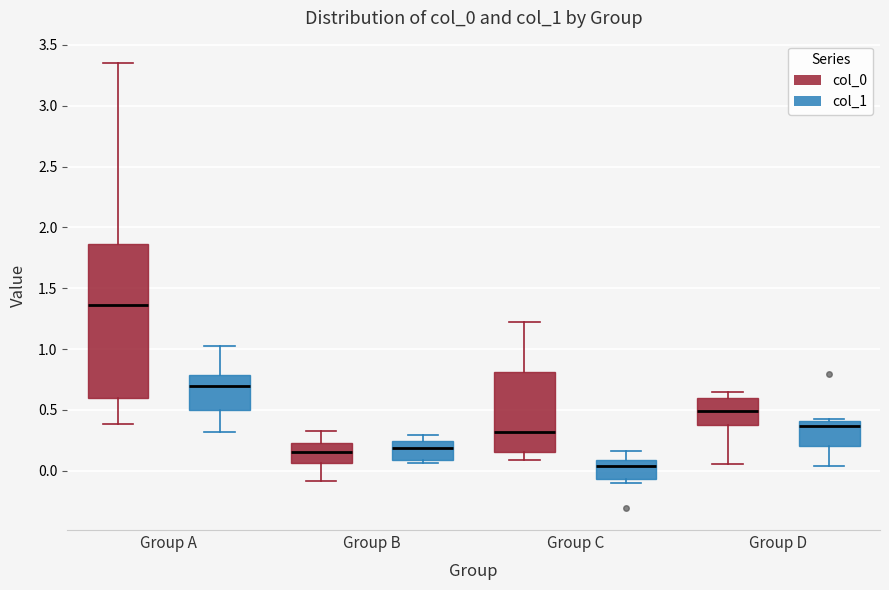

Reading left to right, read every box against the y-axis: the position of its median line, the range the box covers, and the ends of its whiskers. The values are not printed on the chart, so give them approximately, as read against the axis.

Group A (col_0): median 1.35, box 0.60 to 1.85, whiskers 0.40 to 3.35
Group A (col_1): median 0.70, box 0.50 to 0.80, whiskers 0.30 to 1.00
Group B (col_0): median 0.15, box 0.05 to 0.25, whiskers -0.10 to 0.30
Group B (col_1): median 0.20, box 0.10 to 0.25, whiskers 0.05 to 0.30
Group C (col_0): median 0.30, box 0.15 to 0.80, whiskers 0.10 to 1.20
Group C (col_1): median 0.05, box -0.05 to 0.10, whiskers -0.10 to 0.15
Group D (col_0): median 0.50, box 0.40 to 0.60, whiskers 0.05 to 0.65
Group D (col_1): median 0.35, box 0.20 to 0.40, whiskers 0.05 to 0.45